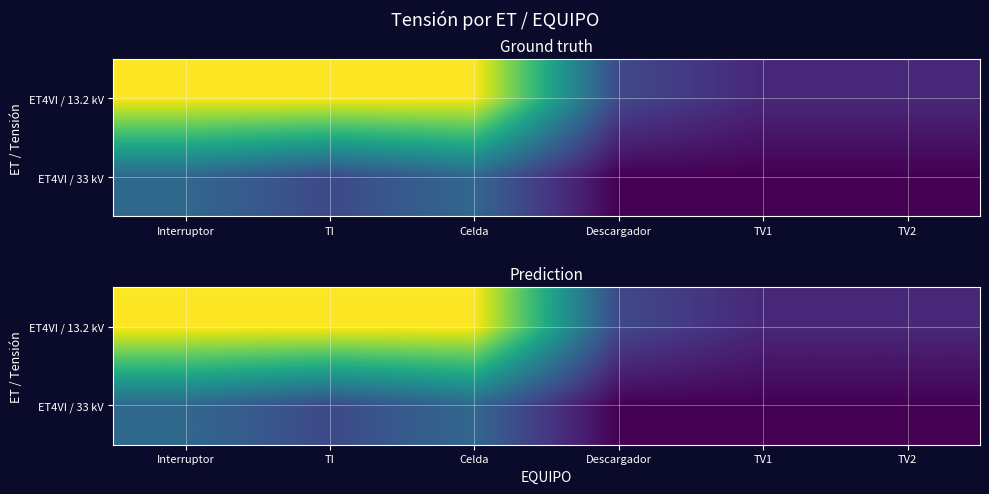

Count the ET4VI / 33 kV values in the range 0 to 1.

6